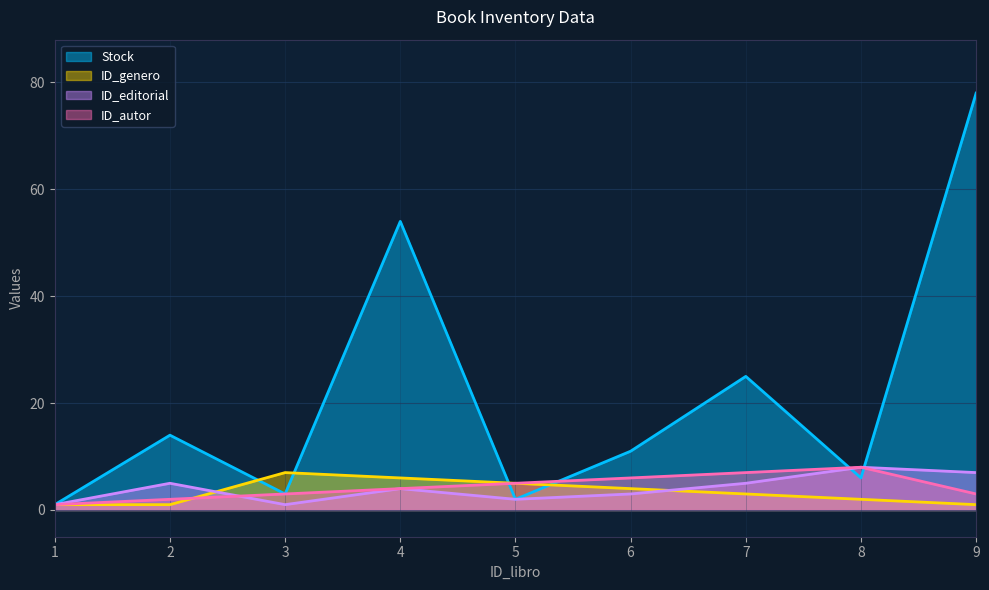

What value does the ID_genero series have at 7?

3